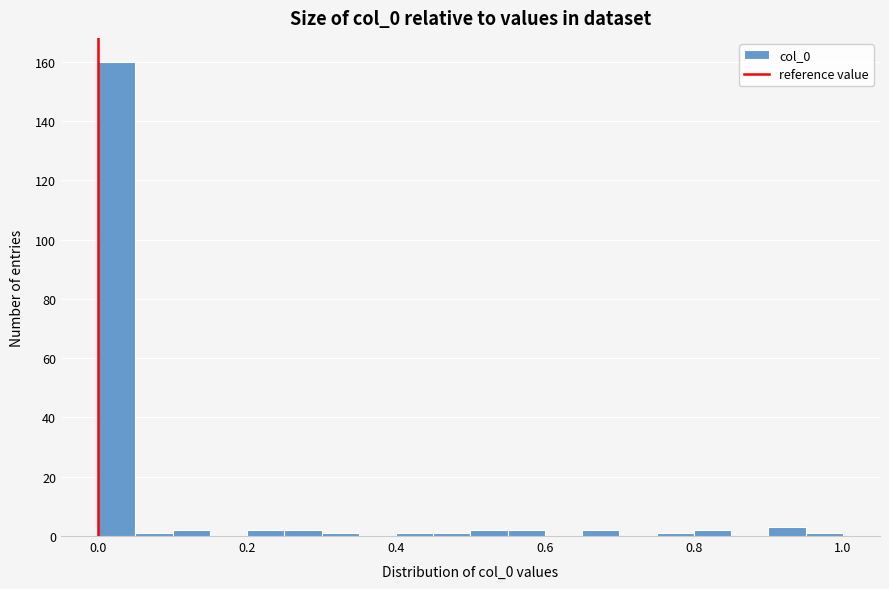

Around what value on the x-axis is the tallest bar? Give the approximate position of its centre, as read against the axis.

0.02